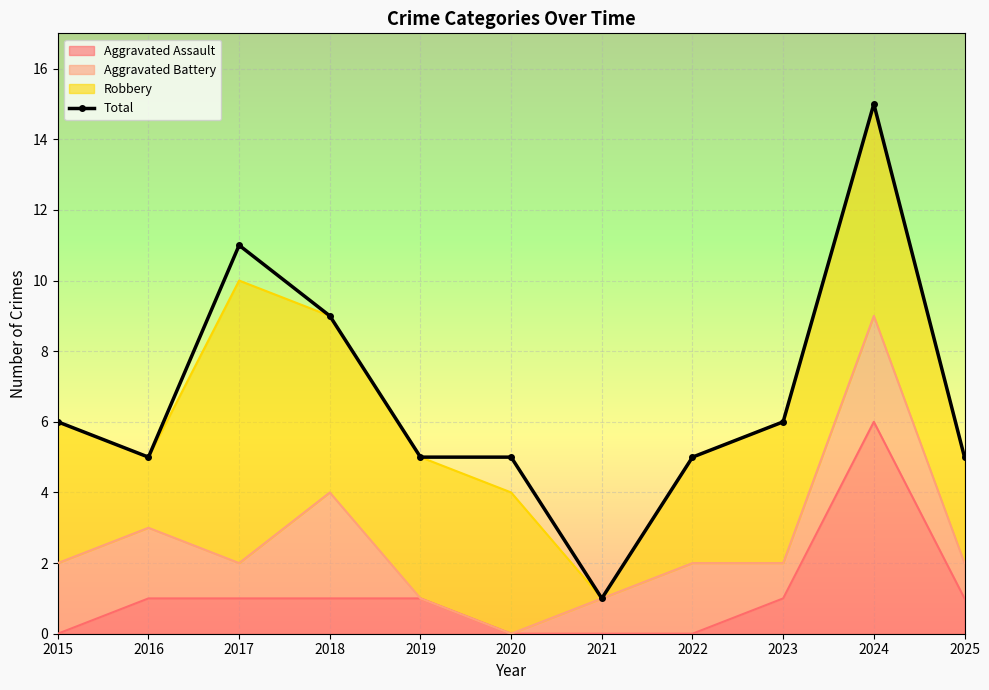

Where is the data nearest to the value 8?

2018